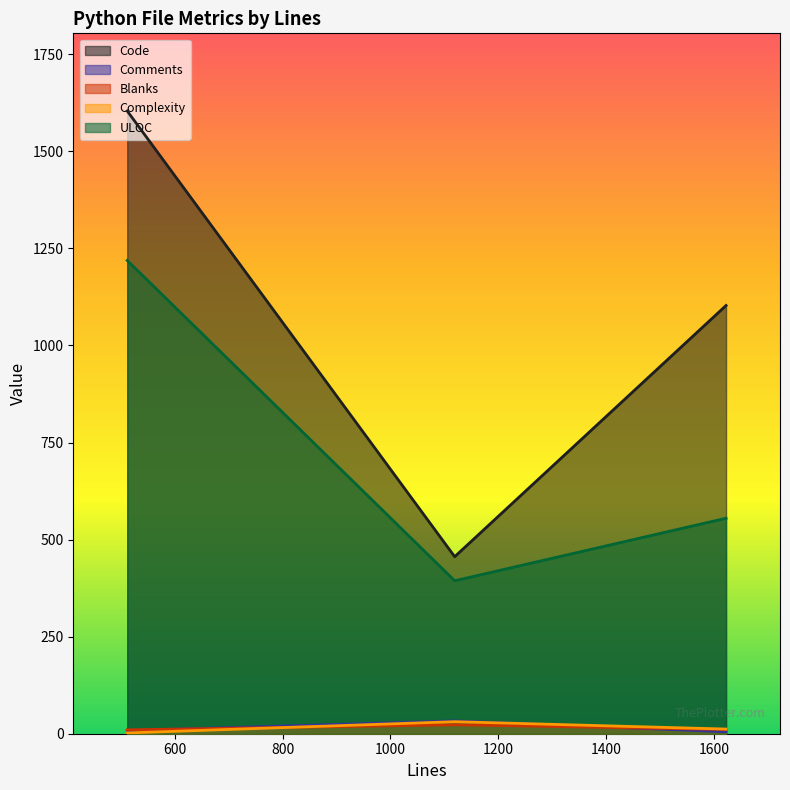

Which label corresponds to the largest value in the chart?

512